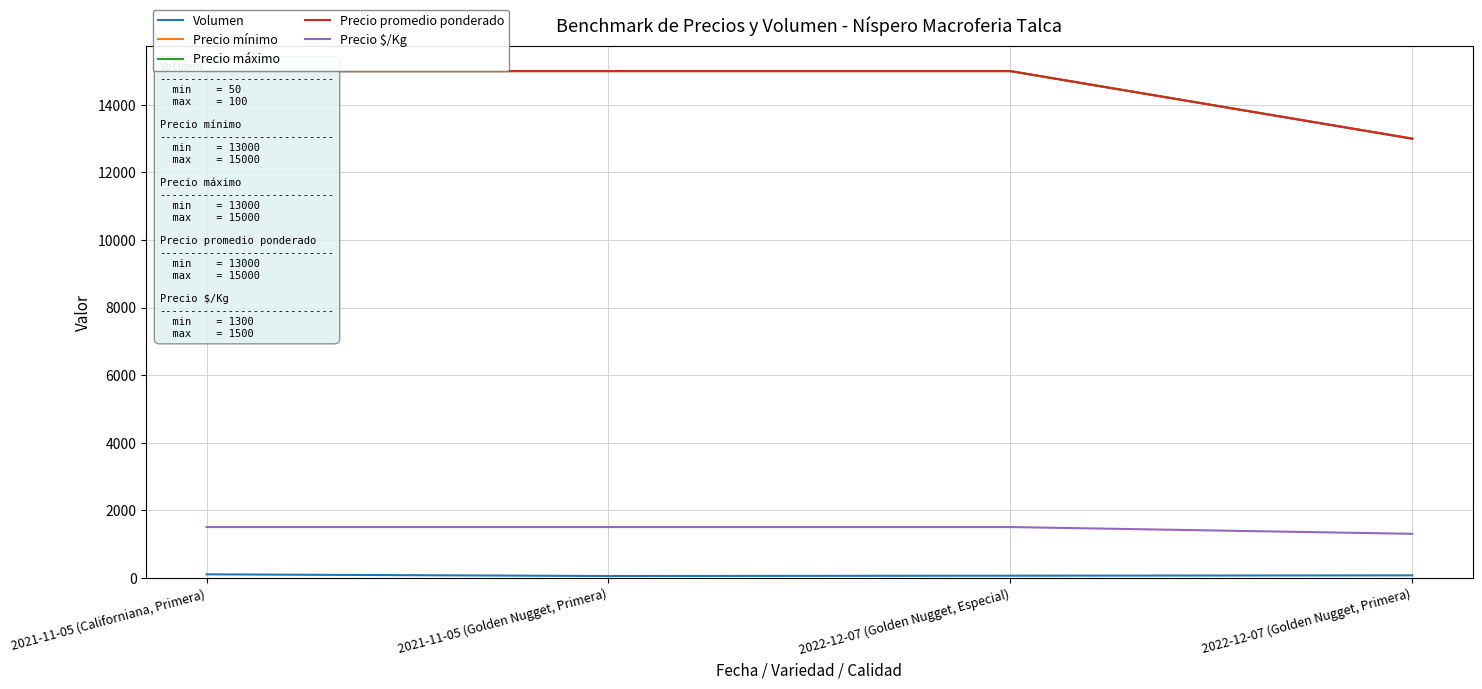

At how many categories does at least one series exceed 14038?

3